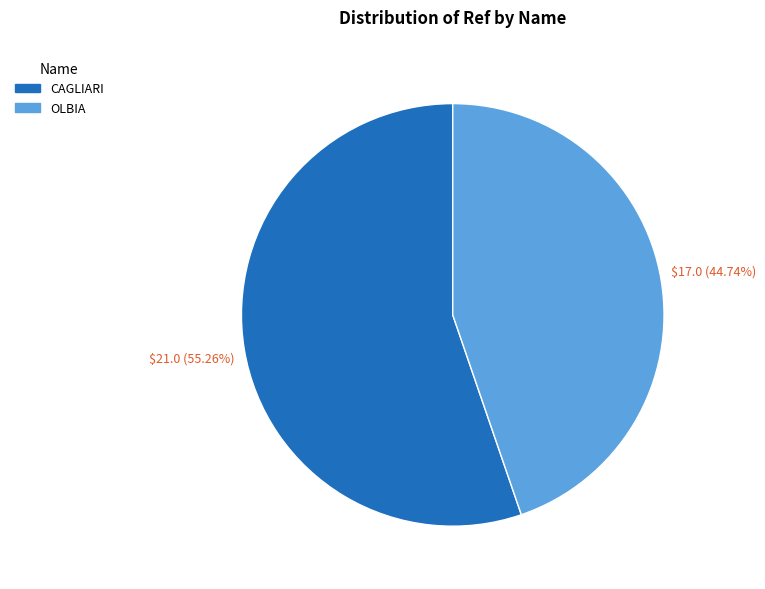

Which category has the smallest portion of the pie?

OLBIA